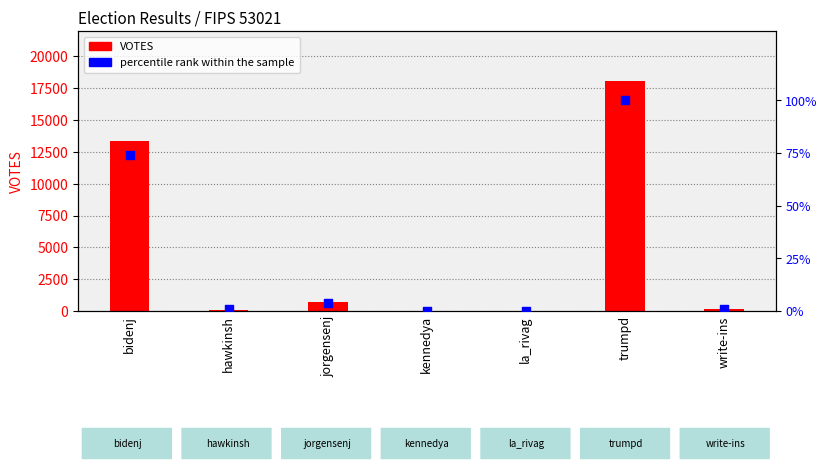

At which category is the sum across all series the highest?

trumpd